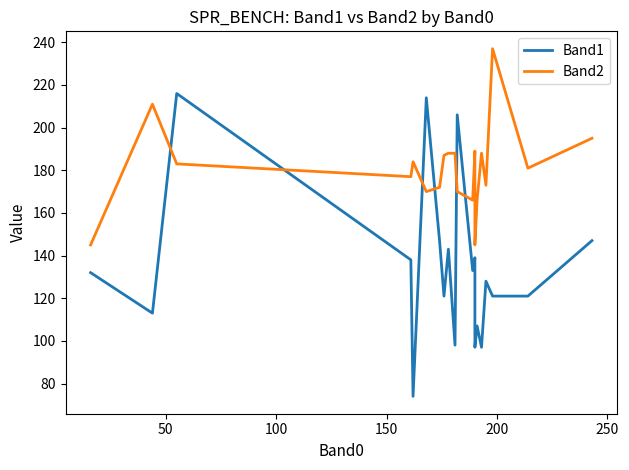

Which series has the largest range (max minus min)?

Band1